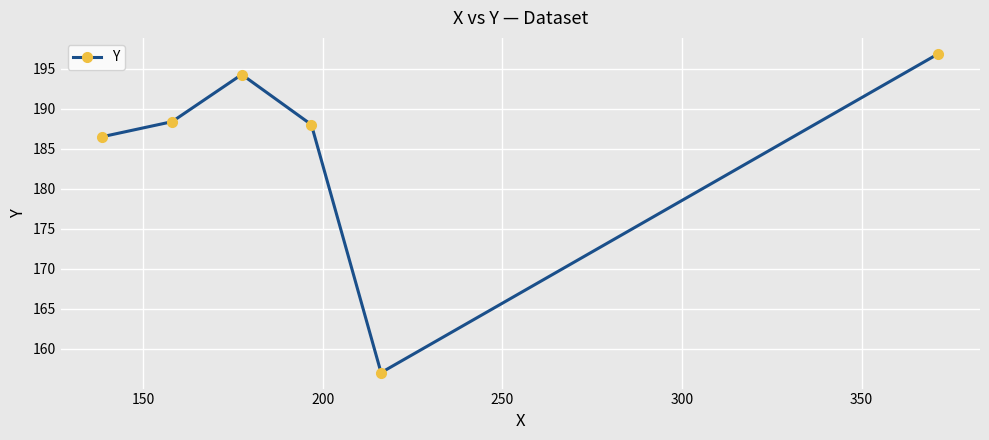

What is the value of the 2nd point from the left?

188.4